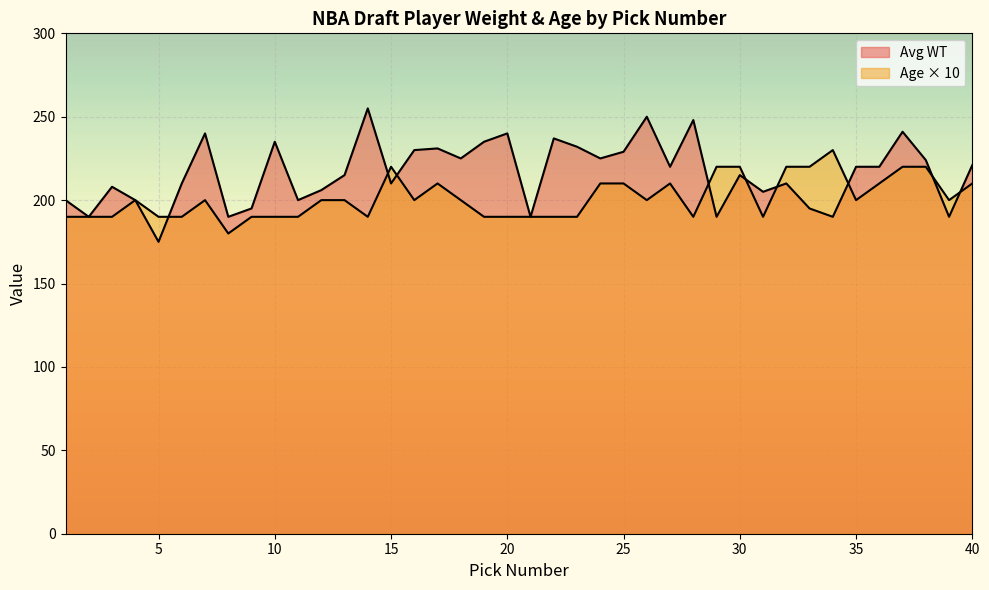

At which category is the sum across all series the highest?

37